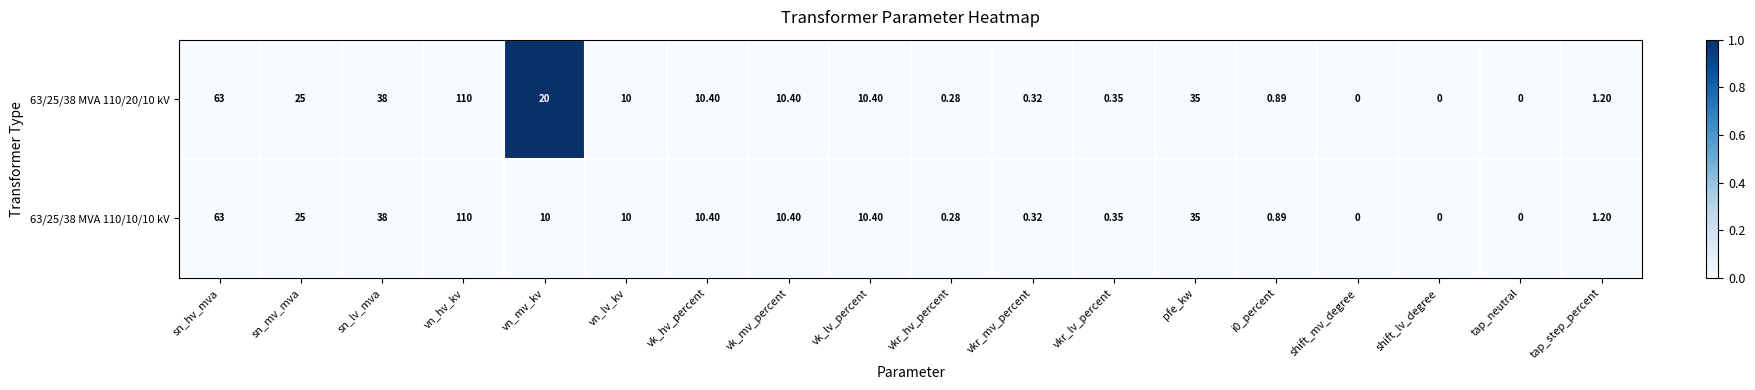

At which label is 63/25/38 MVA 110/20/10 kV closest to 55?

sn_hv_mva